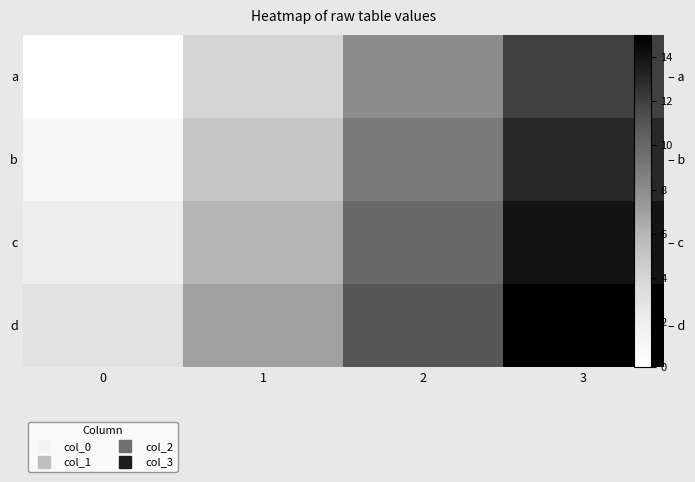

What is the difference between the highest and lowest values at 3?

3